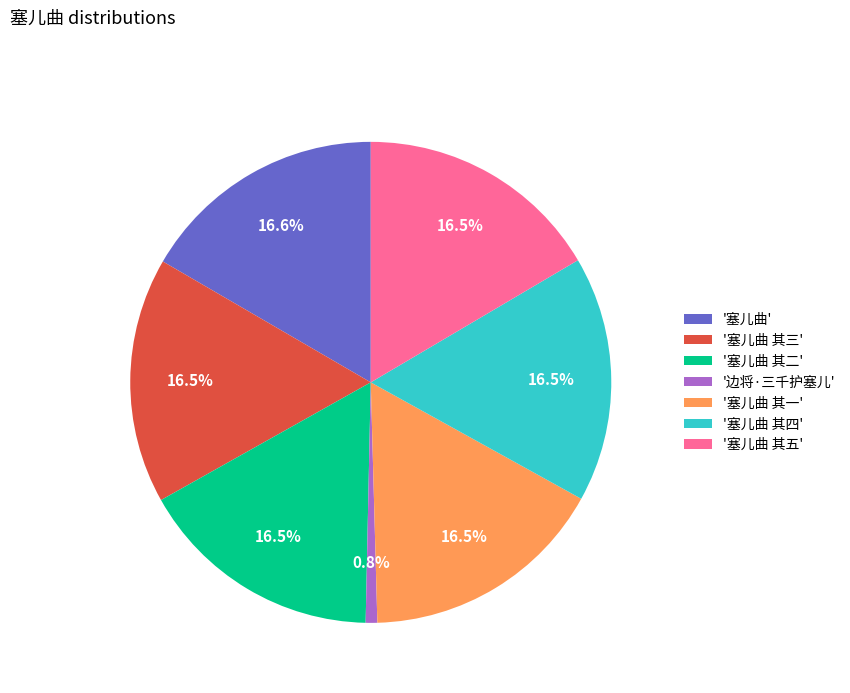

Does '塞儿曲 其一' represent more than half of the total?

No